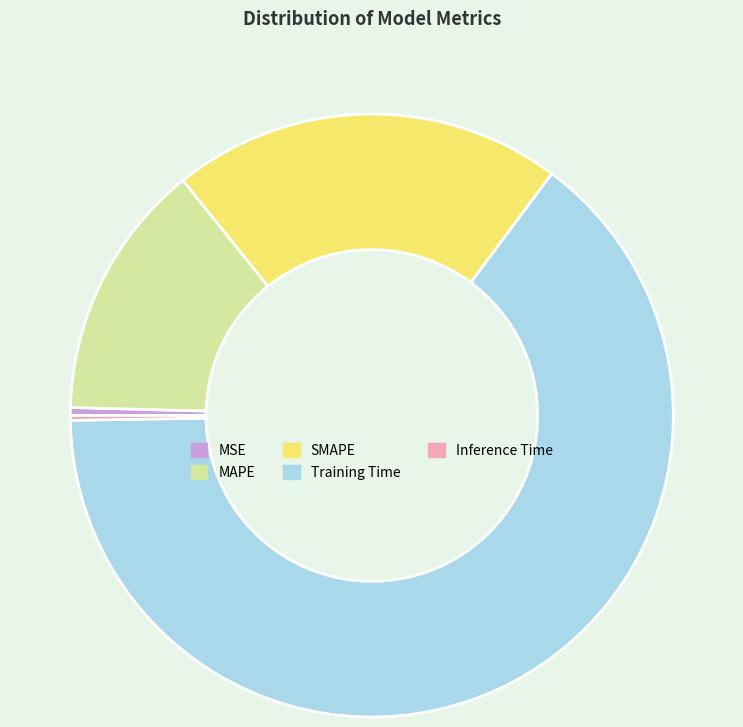

The MAPE slice represents 14% of the pie. True or false?

True